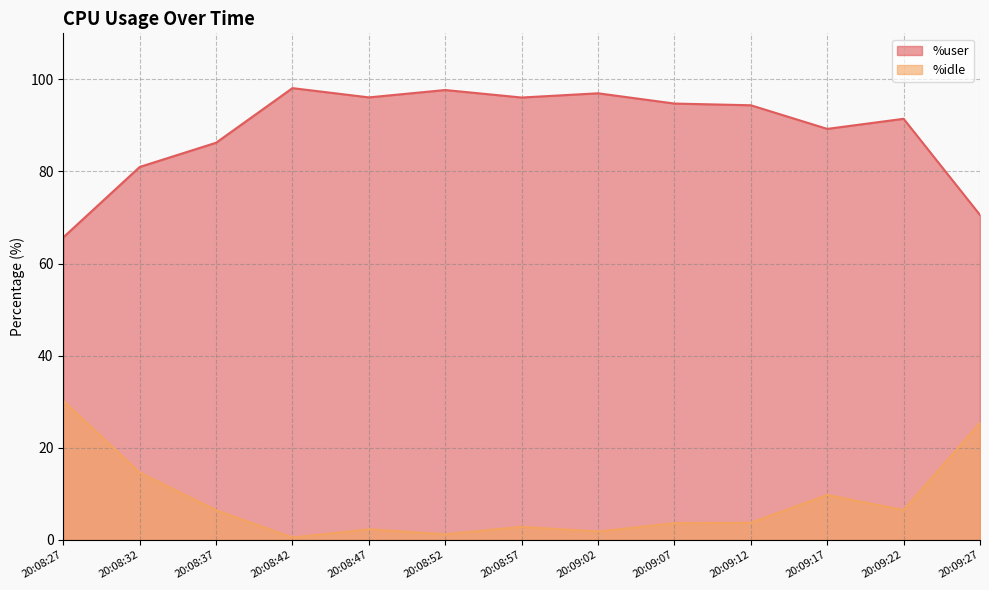

Rank the series by their maximum value, from lowest to highest.

%idle, %user